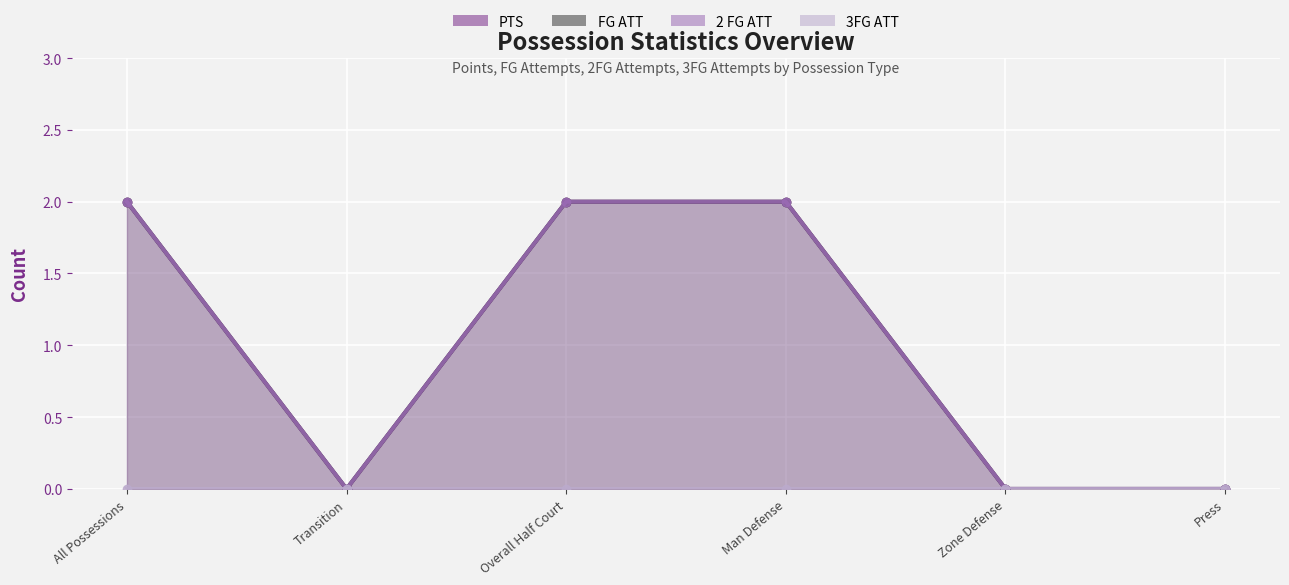

Which has a higher value, Transition or Man Defense?

Man Defense